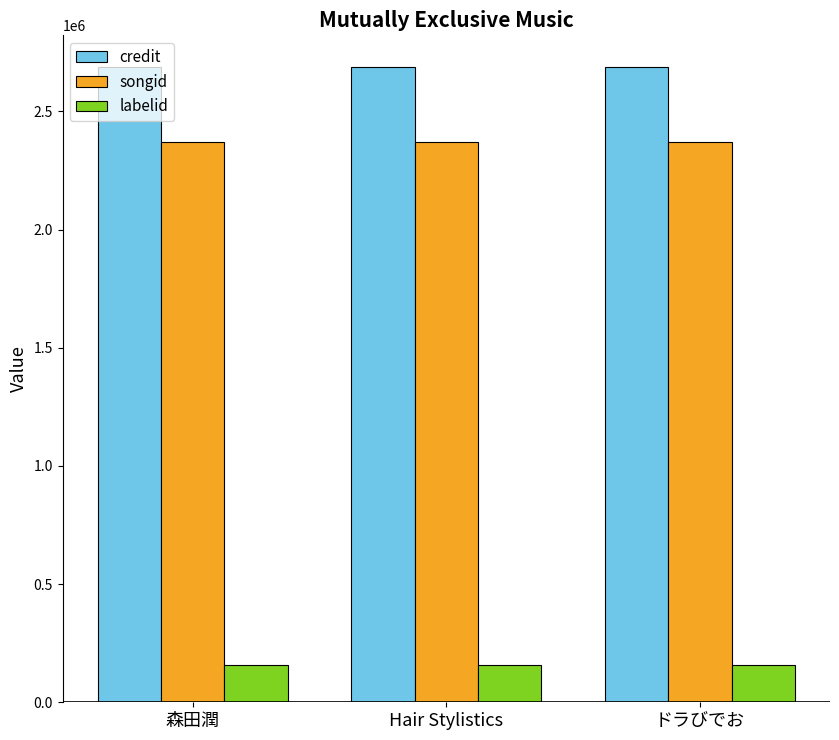

The value of credit at Hair Stylistics is 4401221. True or false?

False